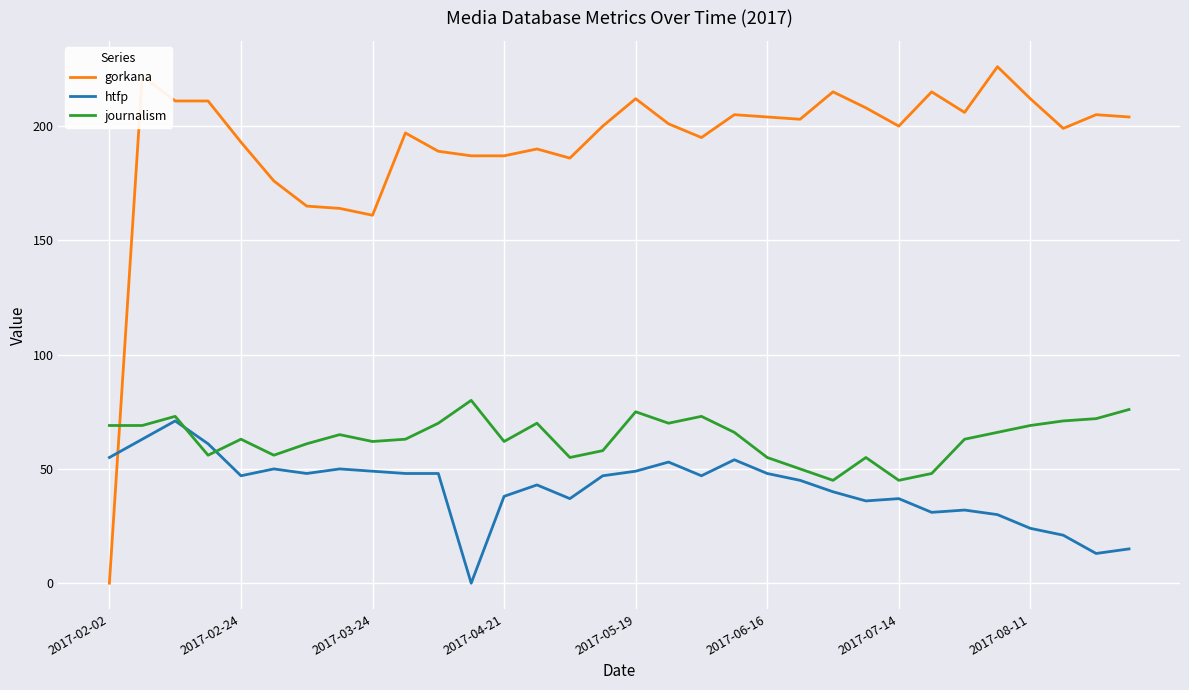

Which series has the widest spread of values?

gorkana